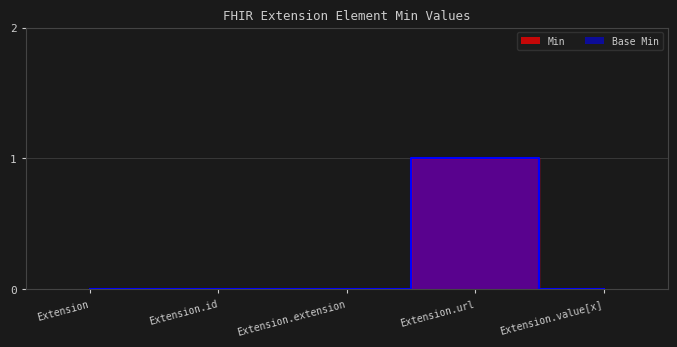

At which category does the chart reach its peak across all series?

Extension.url